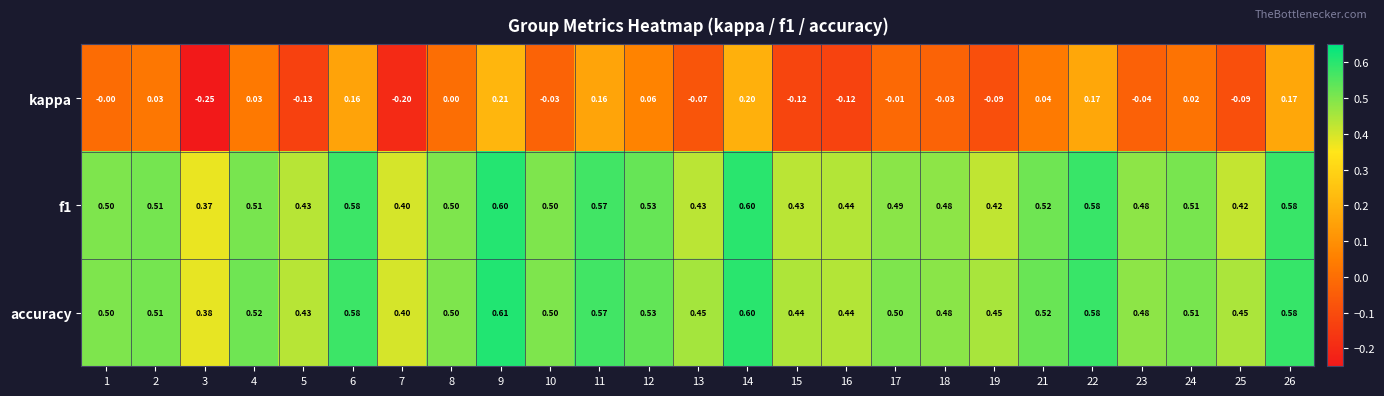

Which series has the largest total across all categories?

accuracy